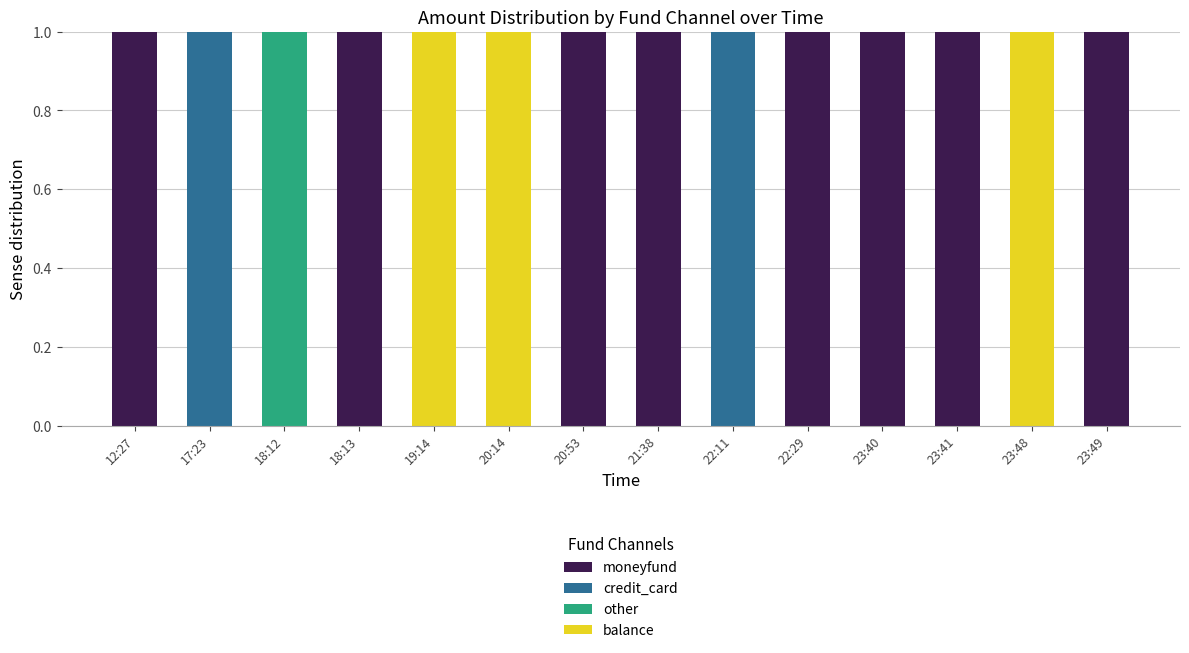

What are all the series names shown in the legend?

moneyfund, credit_card, other, balance